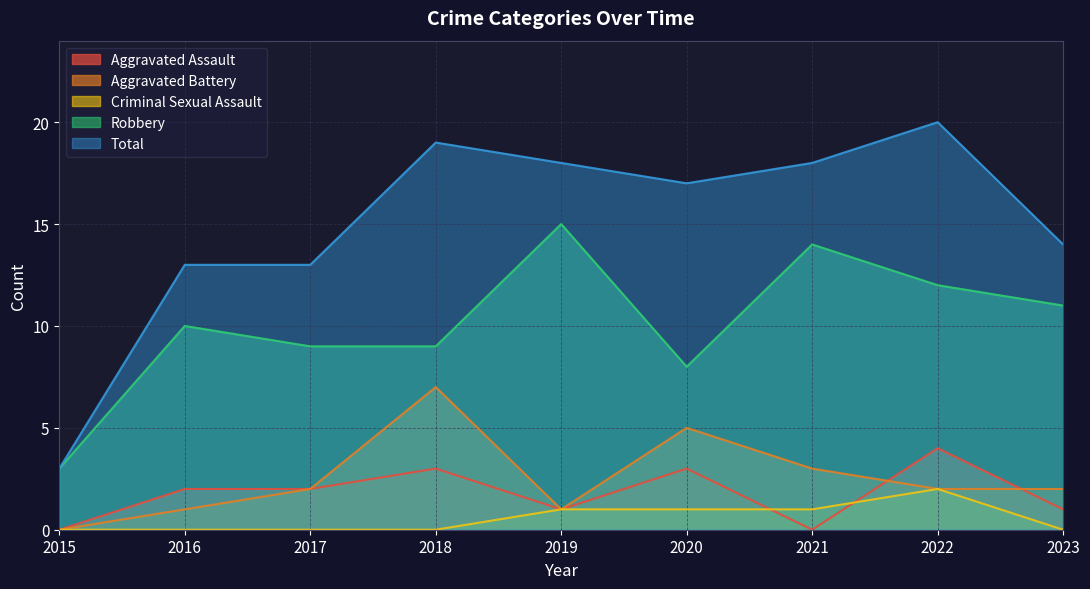

Which has a higher value, 2019 or 2021?

2019